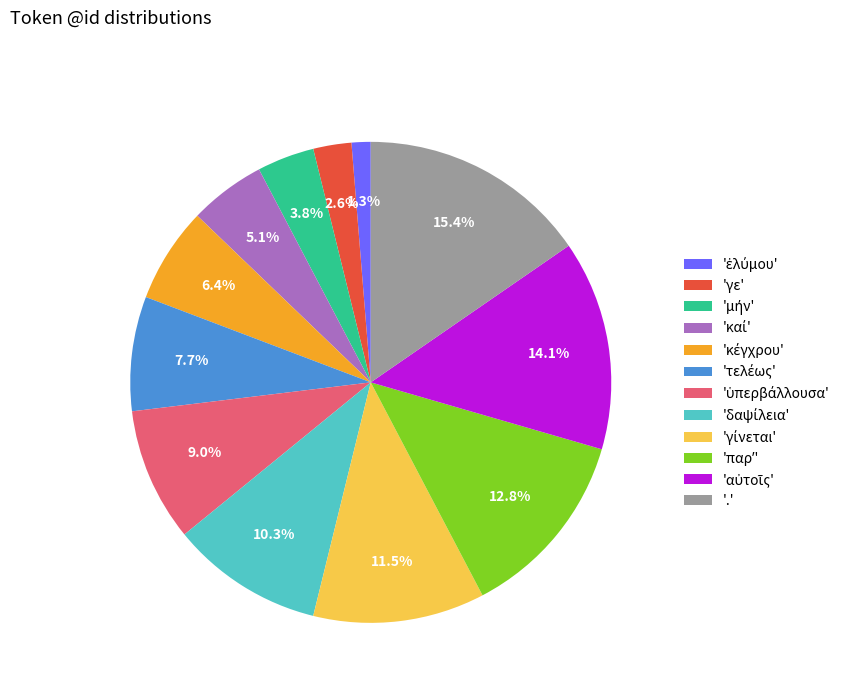

Is 'γε' the majority of the pie?

No